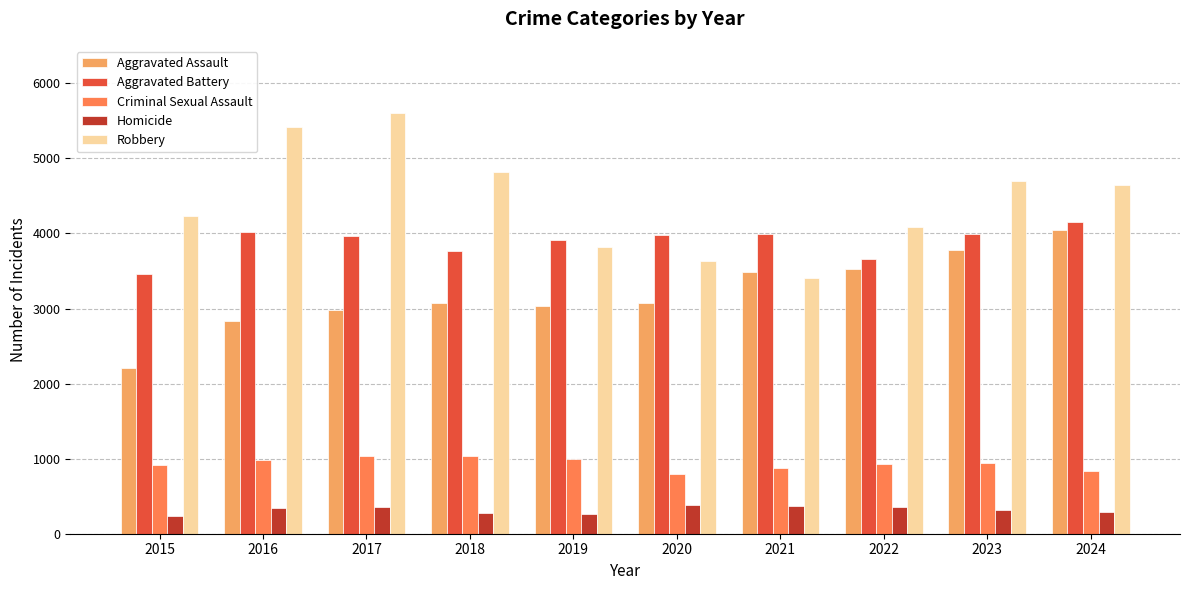

What is the difference between the maximum and second lowest values in the Homicide series?

119